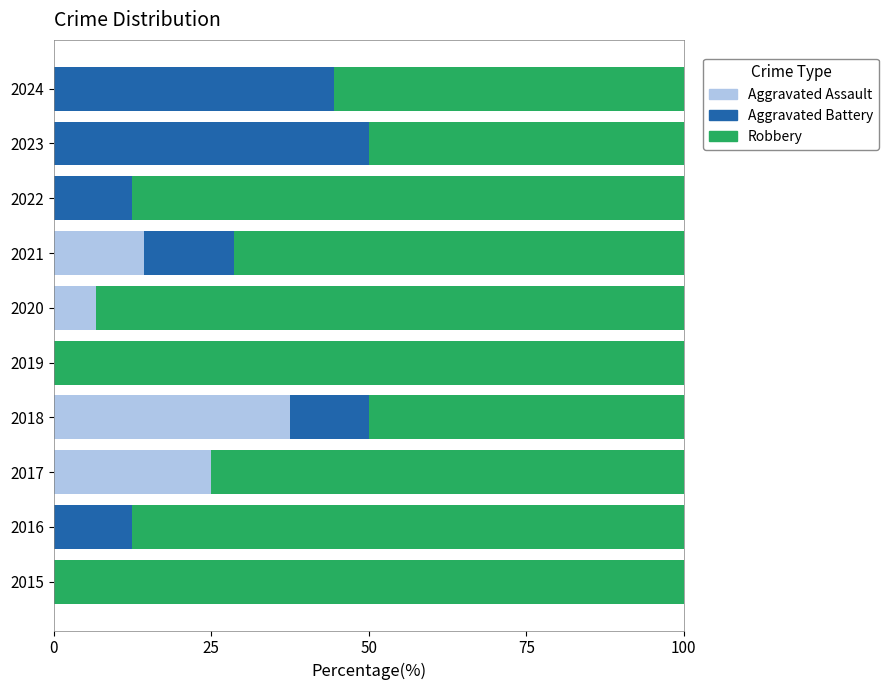

What is the sum of all Aggravated Assault values?

83.5